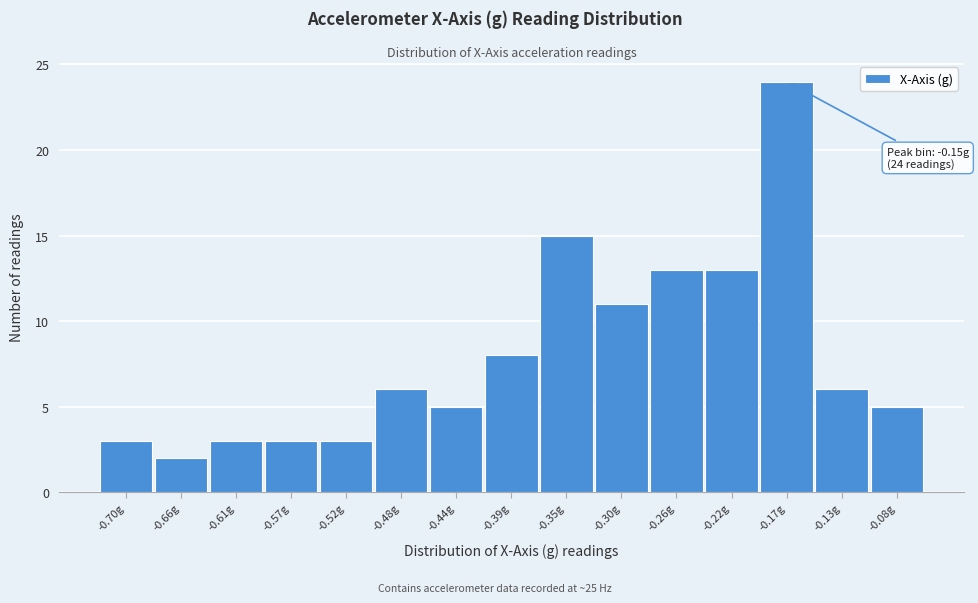

Reading left to right, what are all the values shown in this chart?

3	2	3	3	3	6	5	8	15	11	13	13	24	6	5